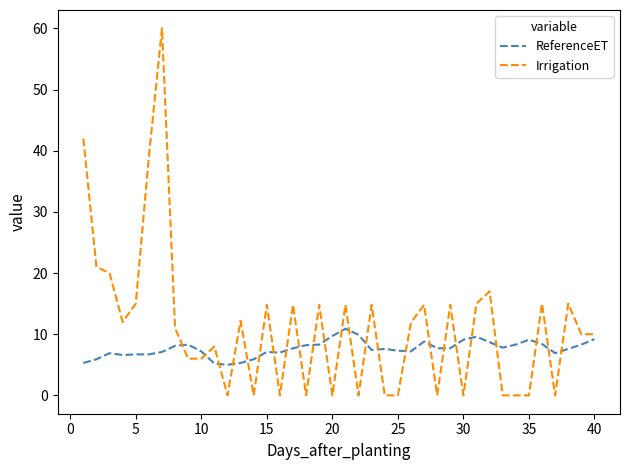

In Irrigation, how many points are higher than both neighbors (excluding endpoints)?

13